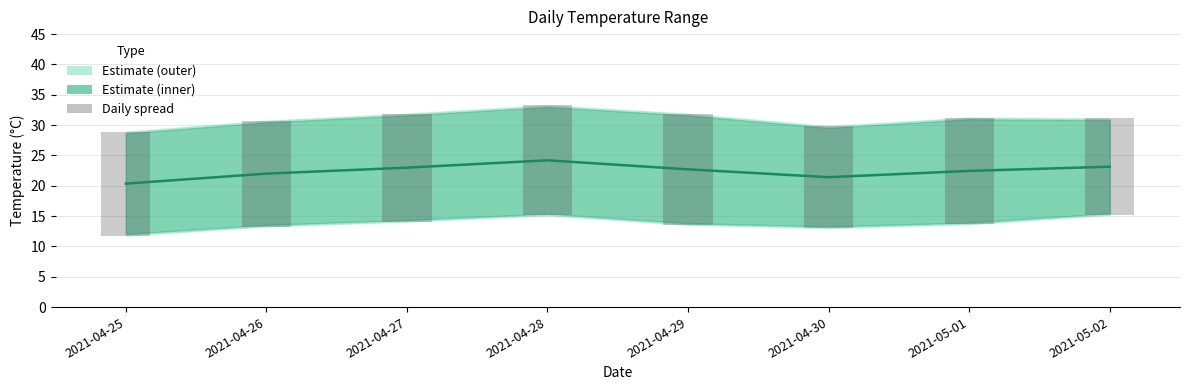

Is the value of Daily spread at 2021-04-25 greater than the value of Estimate (central) at 2021-04-30?

No